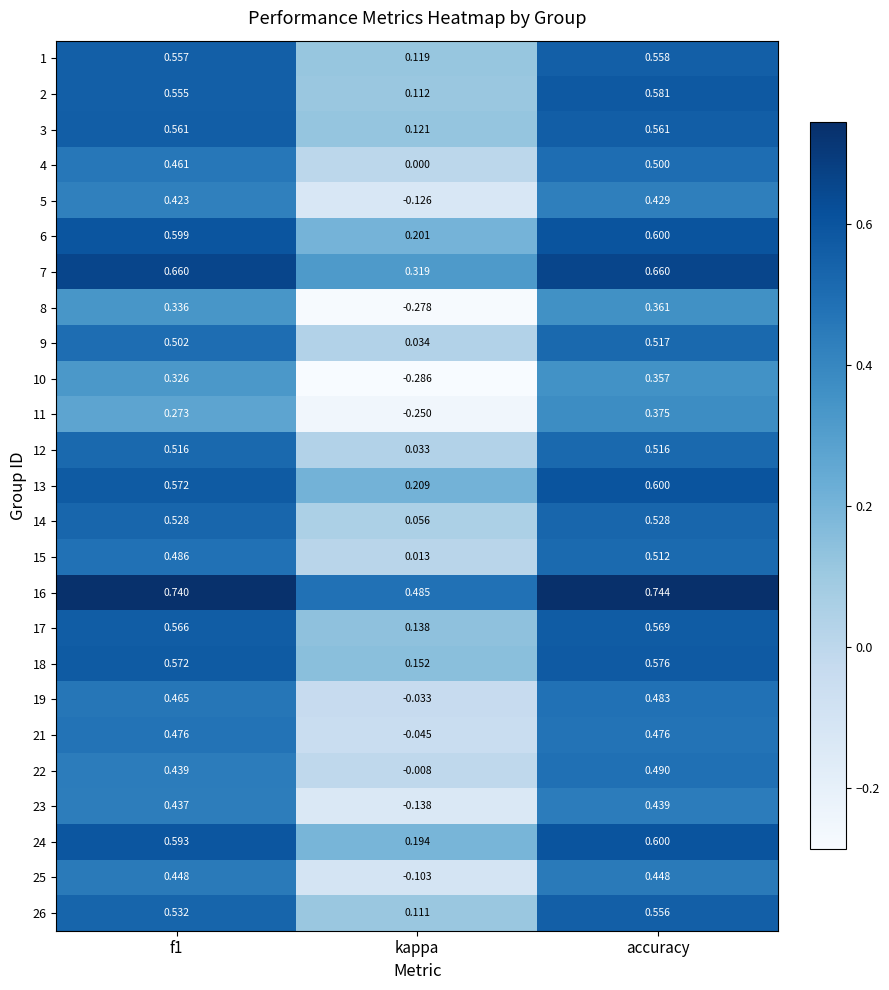

Which category has the lowest value across all series?

kappa